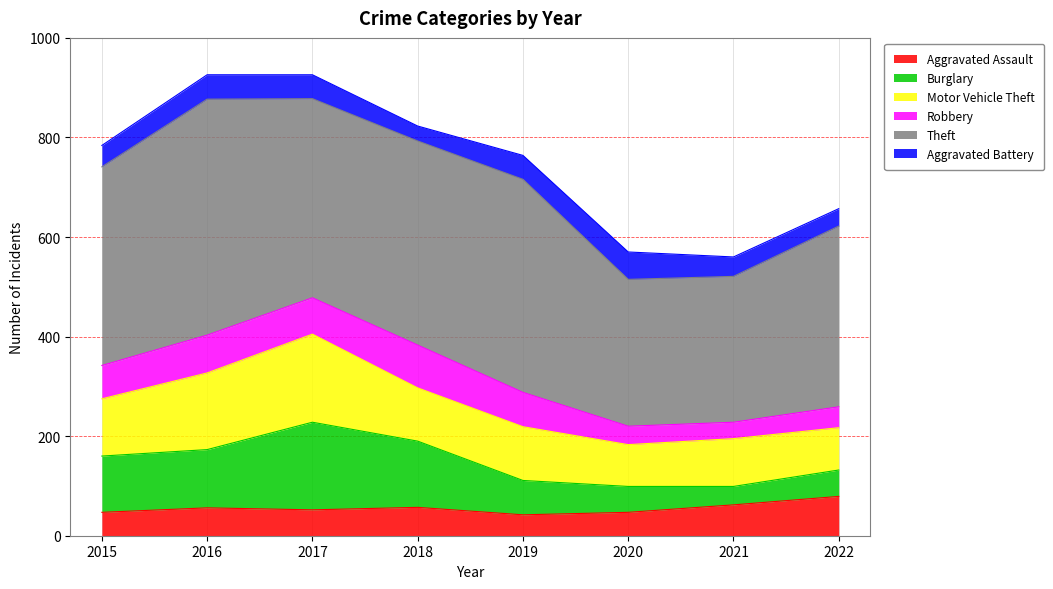

Which series changed the most between 2019 and 2022?

Theft